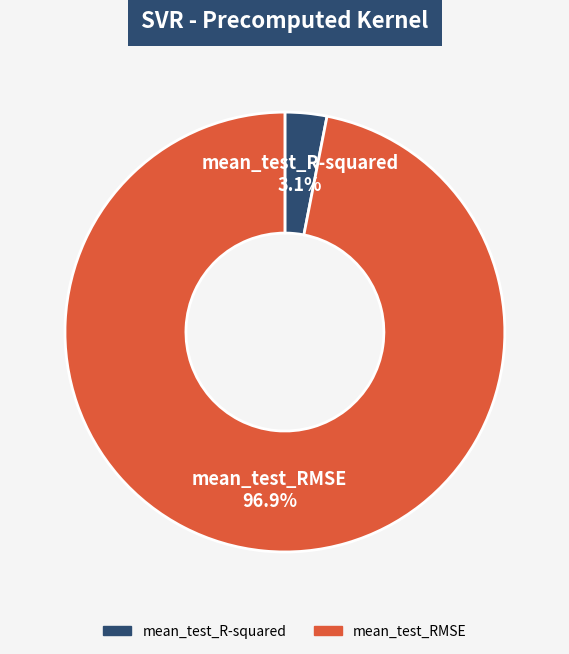

Which category accounts for the majority?

mean_test_RMSE